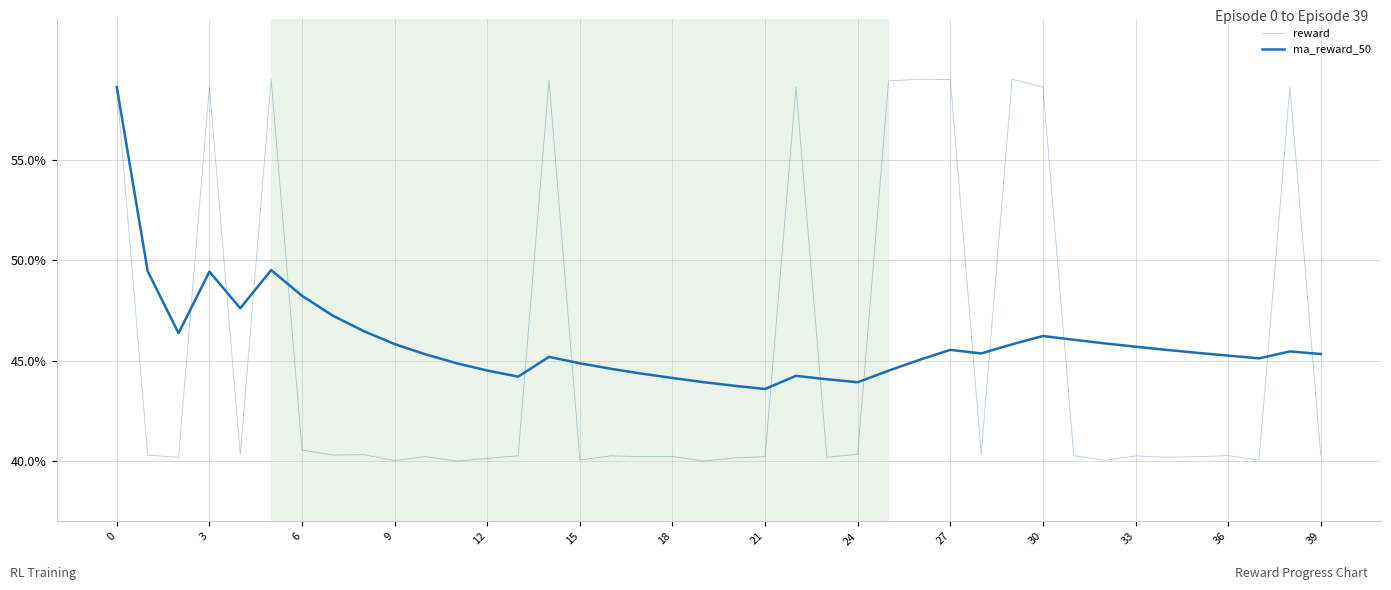

In ma_reward_50, how many points are lower than both neighbors (excluding endpoints)?

7